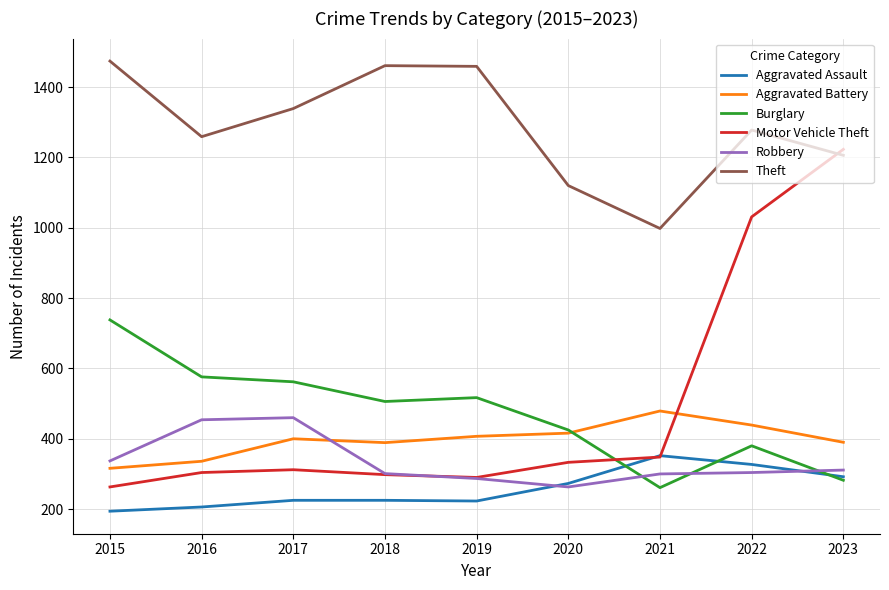

Is it true that Theft equals 998 at 2021?

True